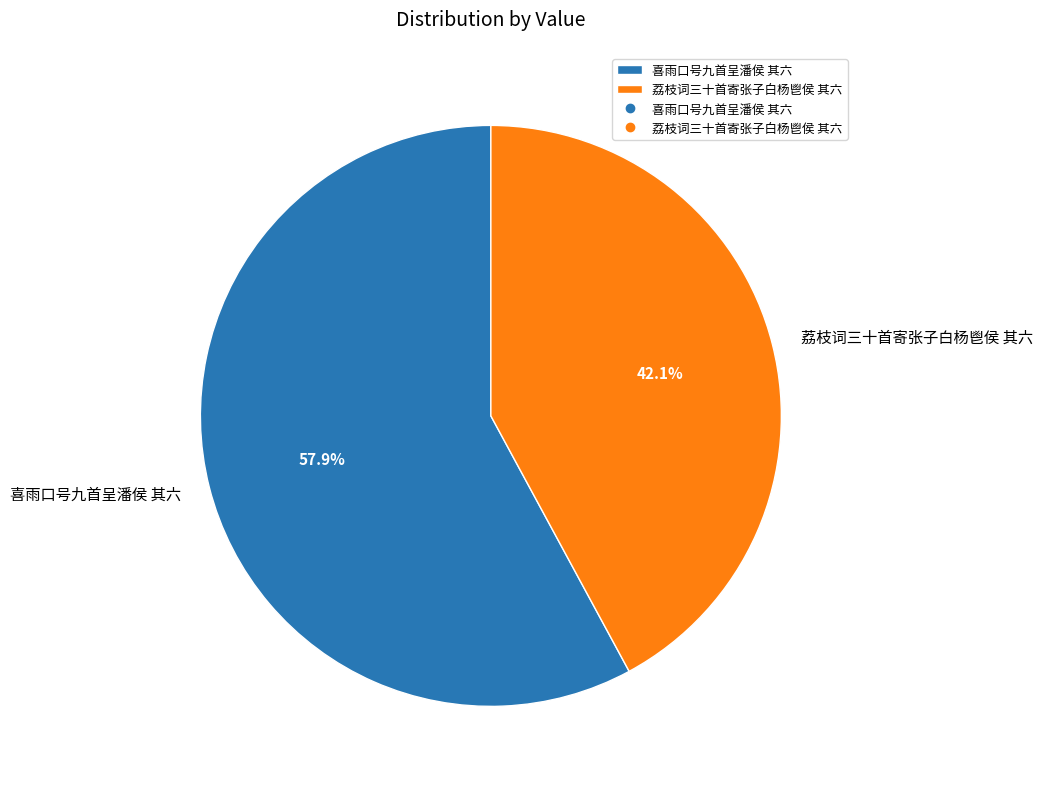

What percentage is the 荔枝词三十首寄张子白杨鬯侯 其六 slice, to the nearest percent?

42%